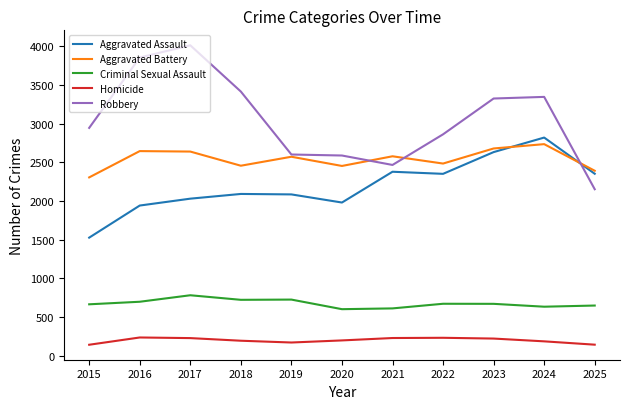

What is the smallest value displayed?

140